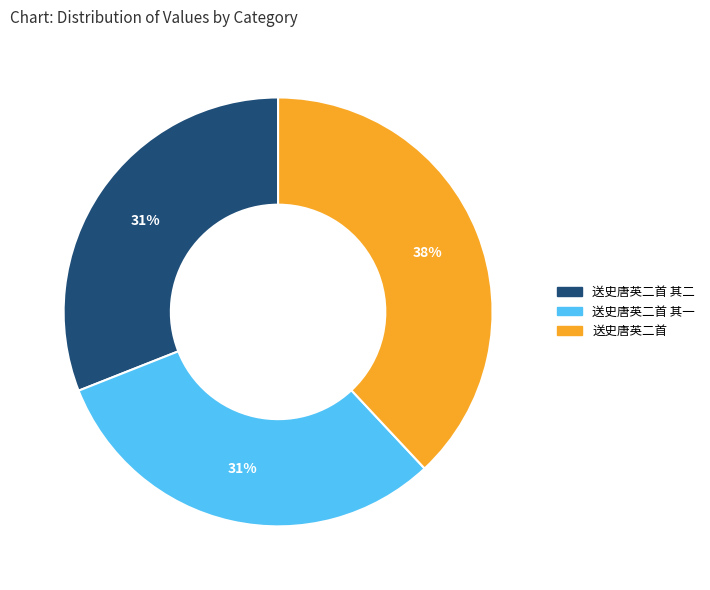

Is there any slice that represents more than half of the pie?

No